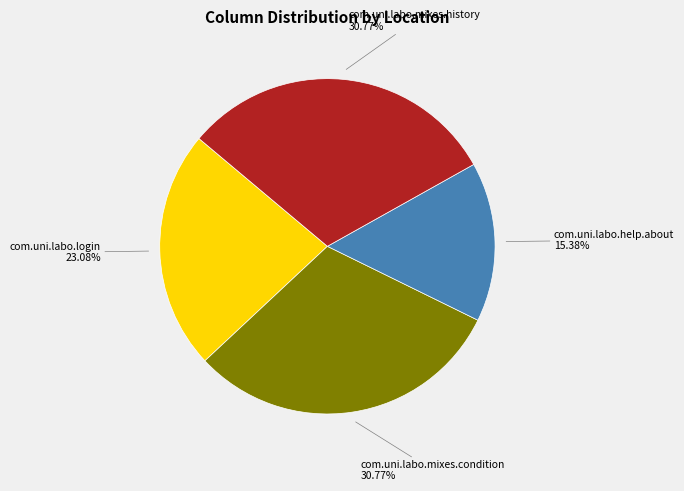

What is the smallest slice in the pie chart?

com.uni.labo.help.about